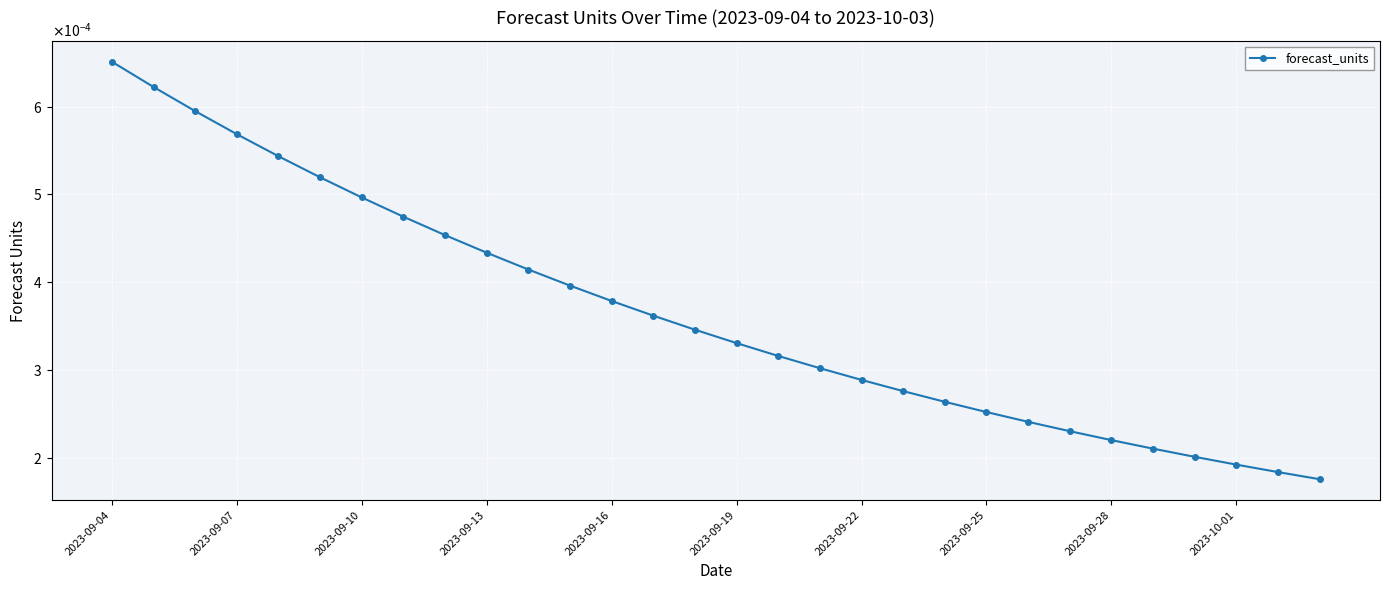

Is this an area chart (filled region under the line)?

No